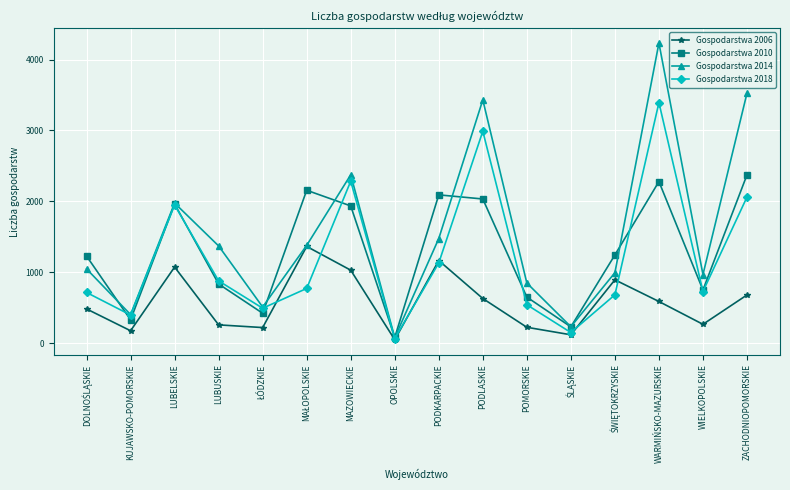

Which series has the widest spread of values?

Gospodarstwa 2014